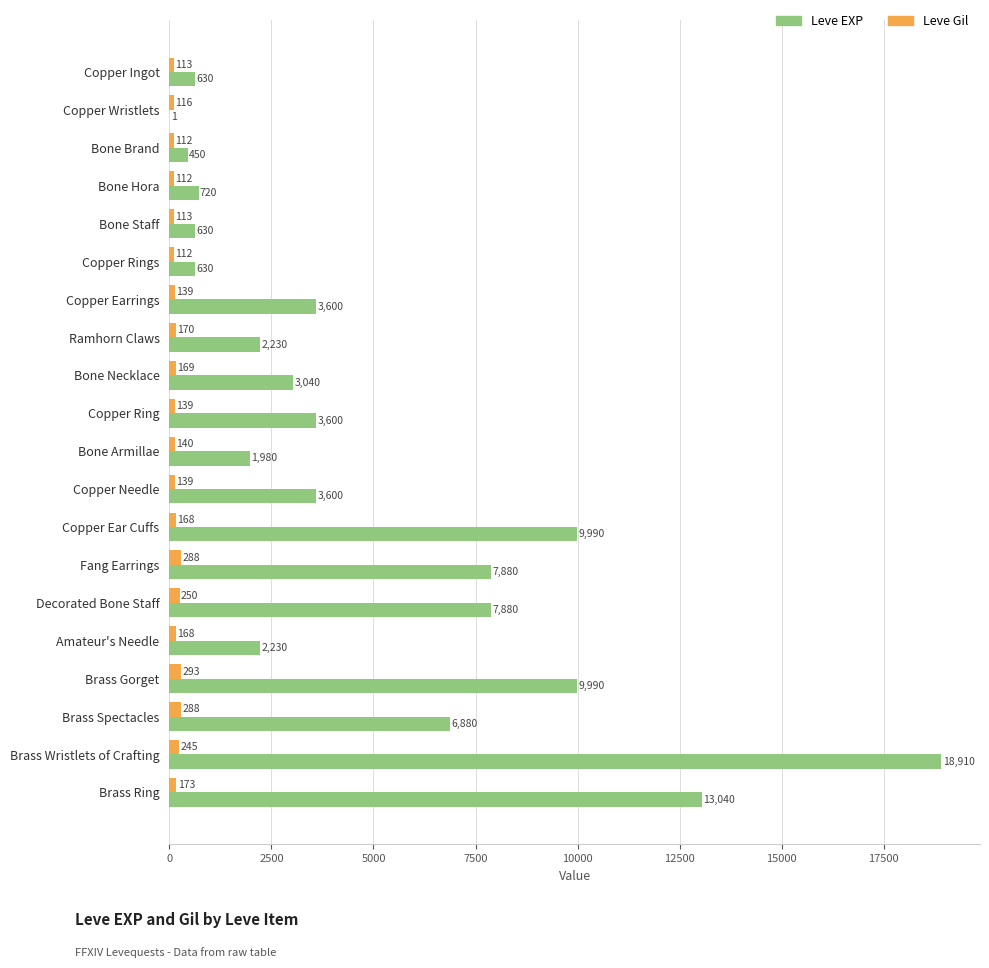

At which label does Leve EXP reach its peak?

Brass Wristlets of Crafting